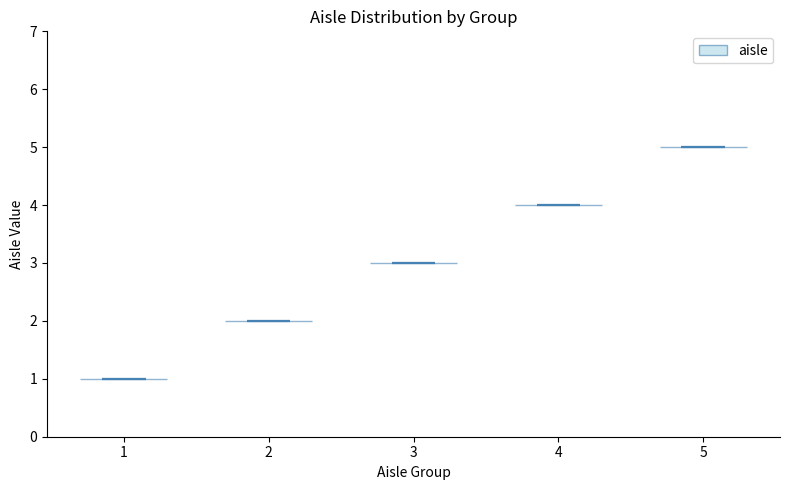

Reading left to right, read every violin against the y-axis: where its median line is, and the lowest and highest points it reaches. The values are not printed on the chart, so give them approximately, as read against the axis.

1: median line 1, lowest point 1, highest point 1
2: median line 2, lowest point 2, highest point 2
3: median line 3, lowest point 3, highest point 3
4: median line 4, lowest point 4, highest point 4
5: median line 5, lowest point 5, highest point 5